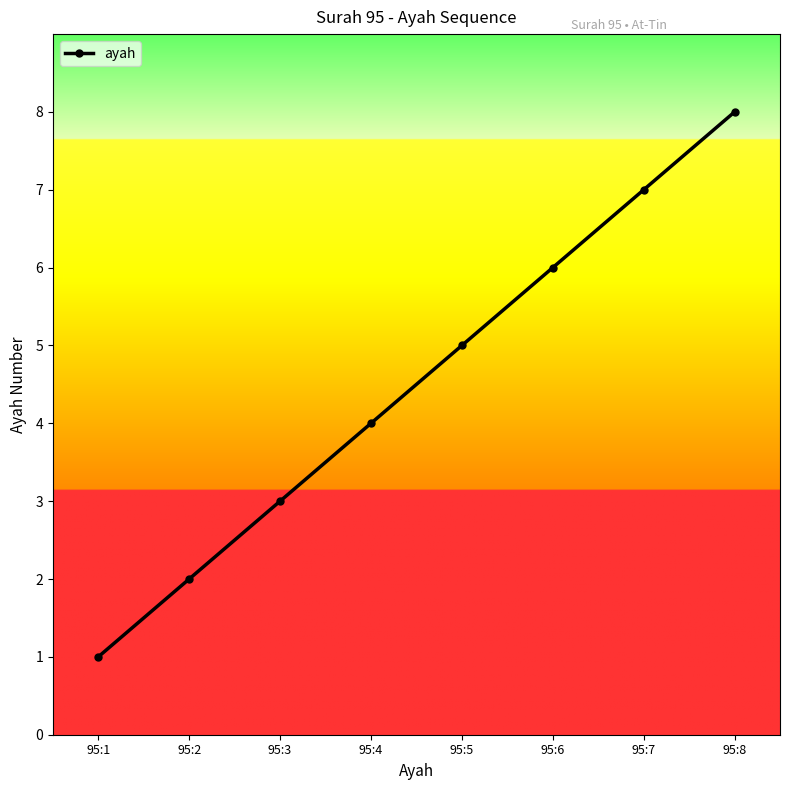

Count the number of data series in this chart.

1